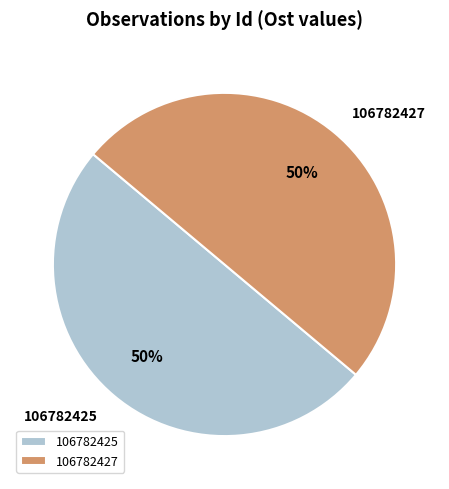

Is the sum of 106782425 and 106782427 greater than half?

Yes